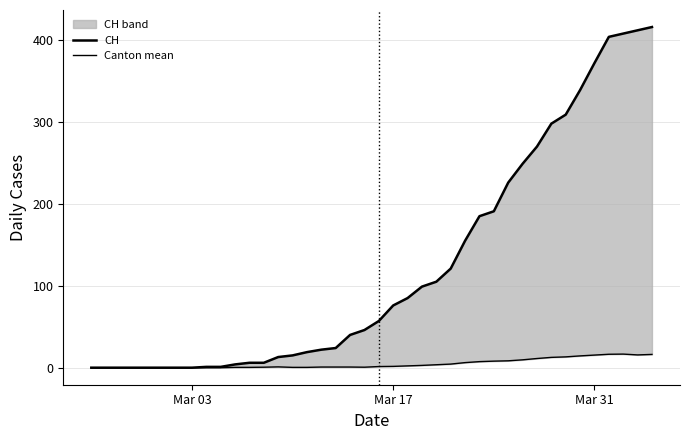

What are all the series names shown in the legend?

CH, Canton mean